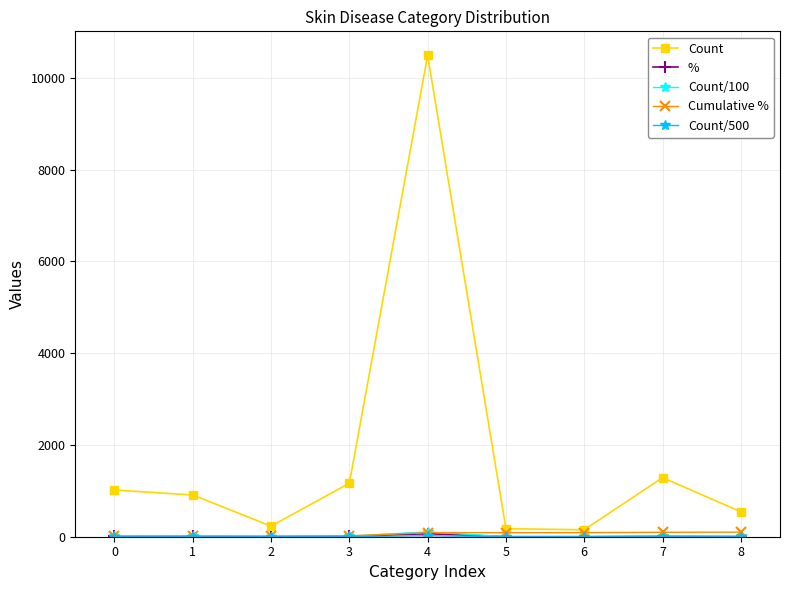

True or false: Count has a value of 1018.0 at 0.

True